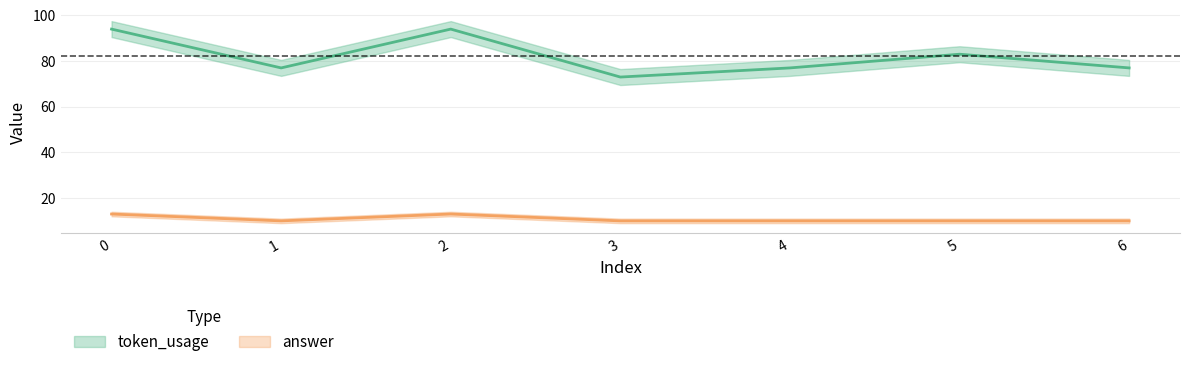

Reading left to right, list all the values displayed in this chart.

token_usage: 94	77	94	73	77	83	77
answer: 13	10	13	10	10	10	10